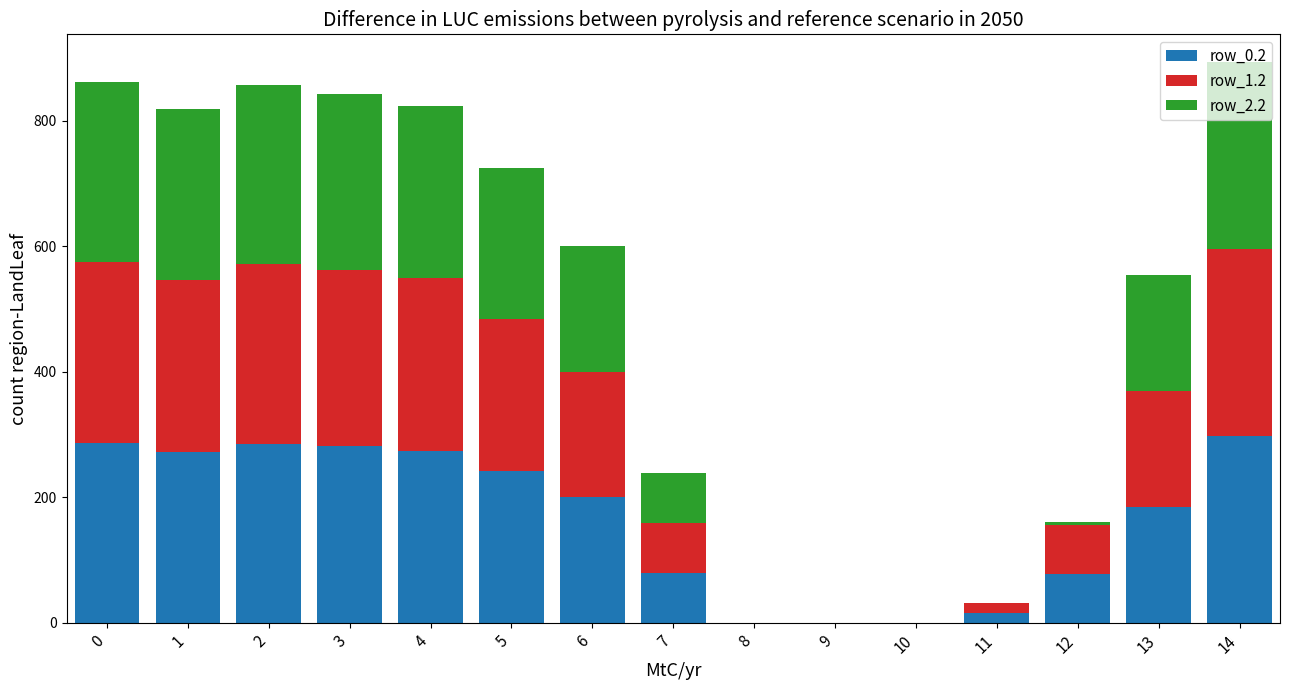

What is the maximum value for row_0.2?

297.7